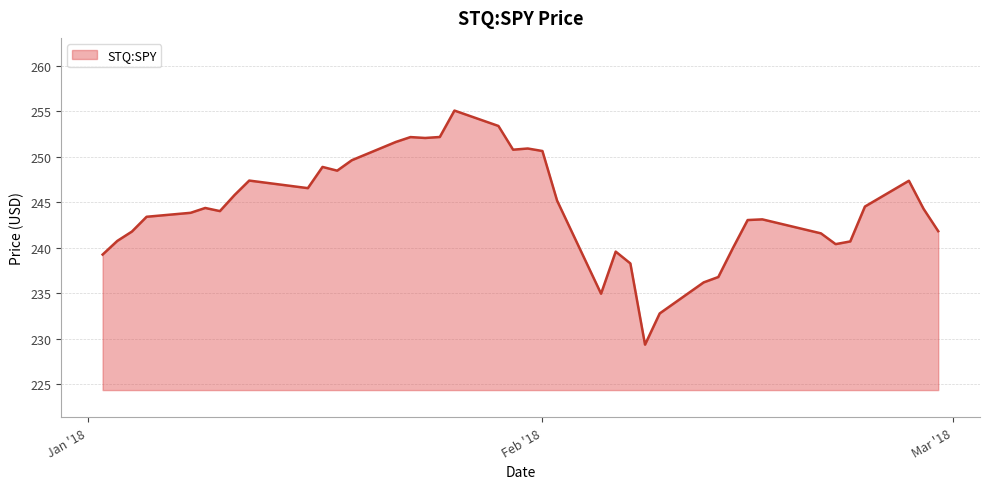

True or false: the data has more than 0 interior local peaks.

True